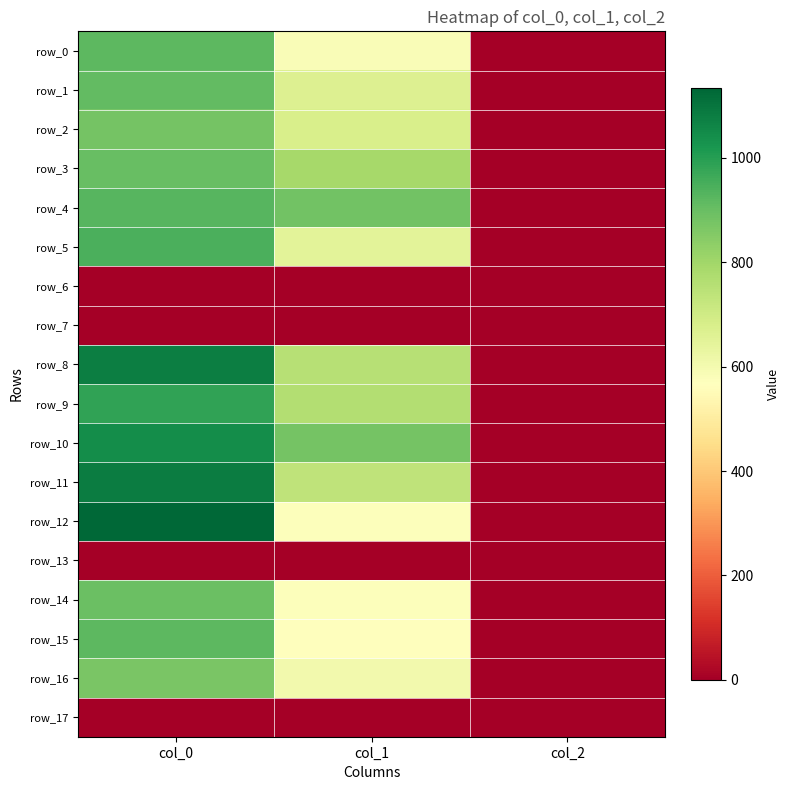

Which series changed the most between col_0 and col_2?

row_12